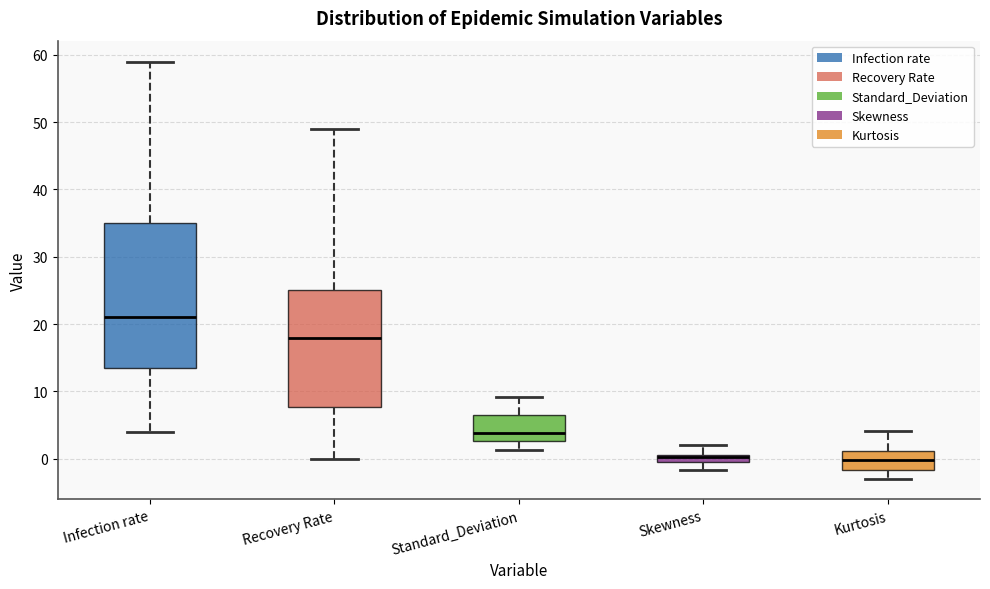

Where does the median line of the box for Standard_Deviation sit on the y-axis? The values are not printed on the chart, so give them approximately, as read against the axis.

4